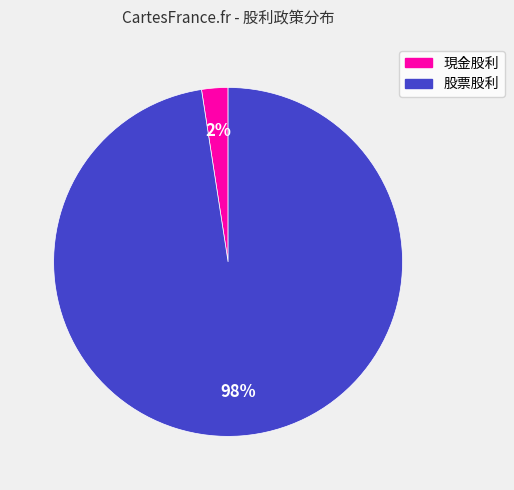

True or false: 股票股利 accounts for 85% of the total.

False